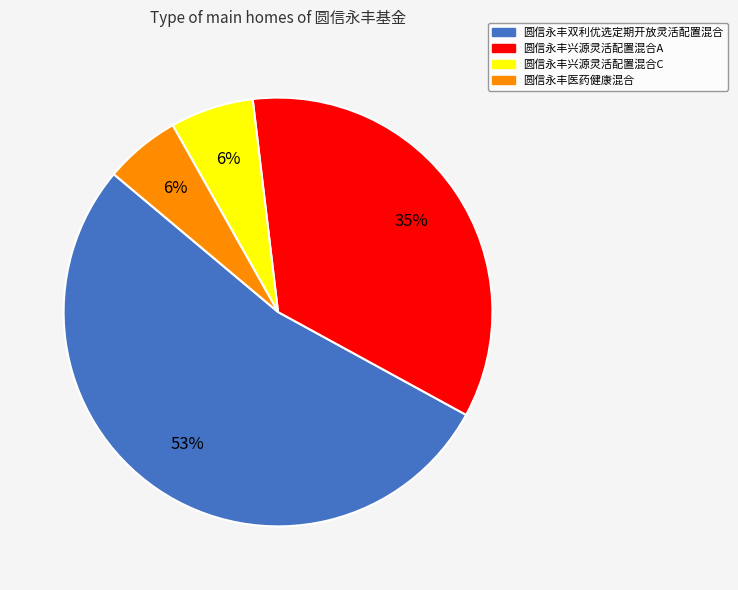

How many segments does this pie chart have?

4